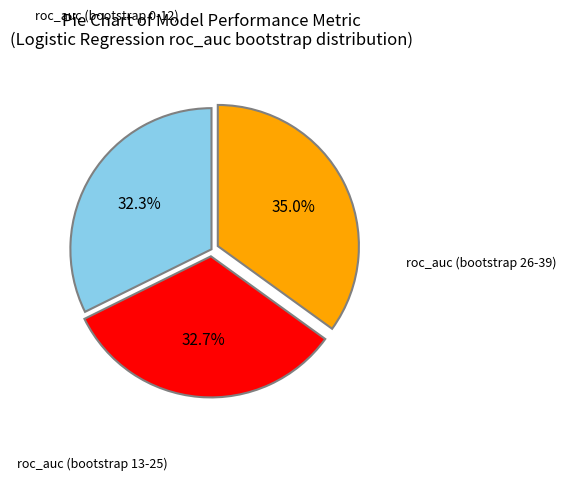

Is there a majority slice in this chart?

No